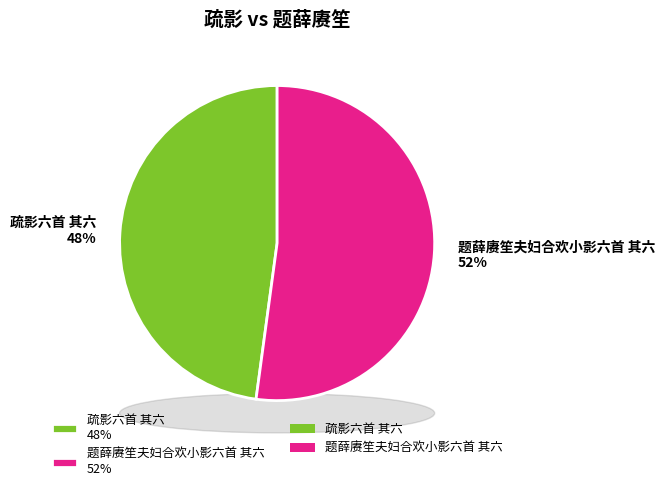

What percentage is NOT represented by 疏影六首 其六?

52.1%